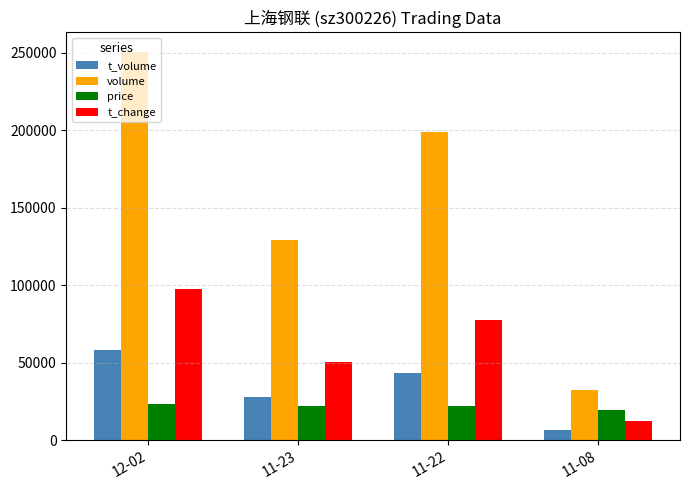

What is the highest value of the t_volume series?

58031